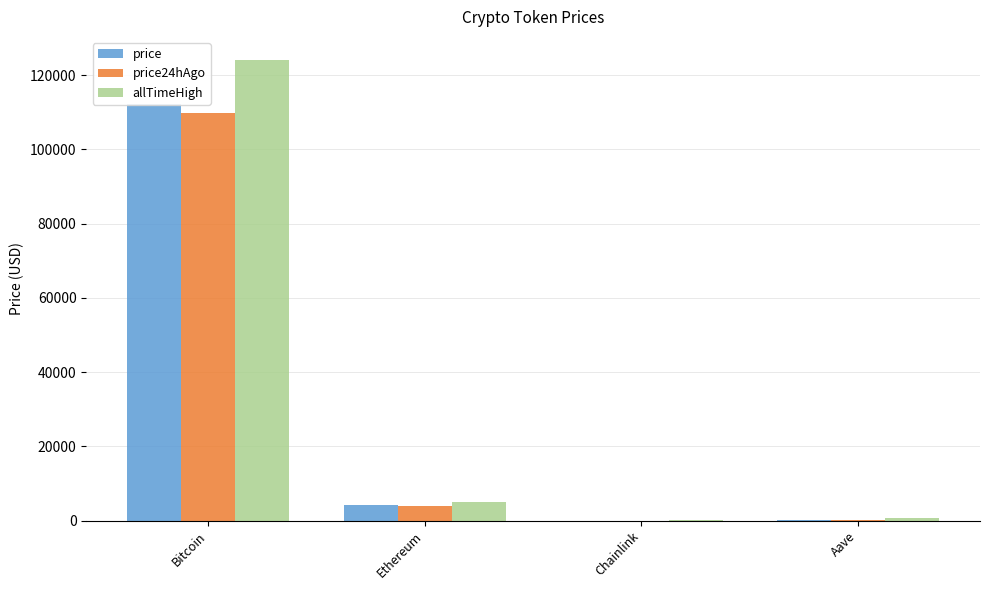

How many data points in price24hAgo are above 4028?

2